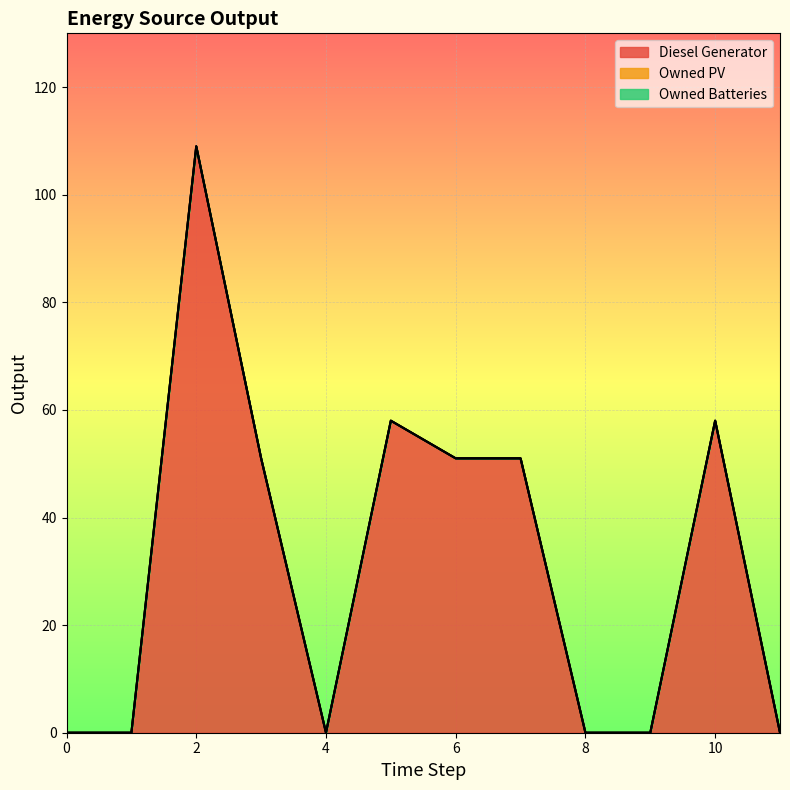

How many interior local peaks does the Diesel Generator series have?

3